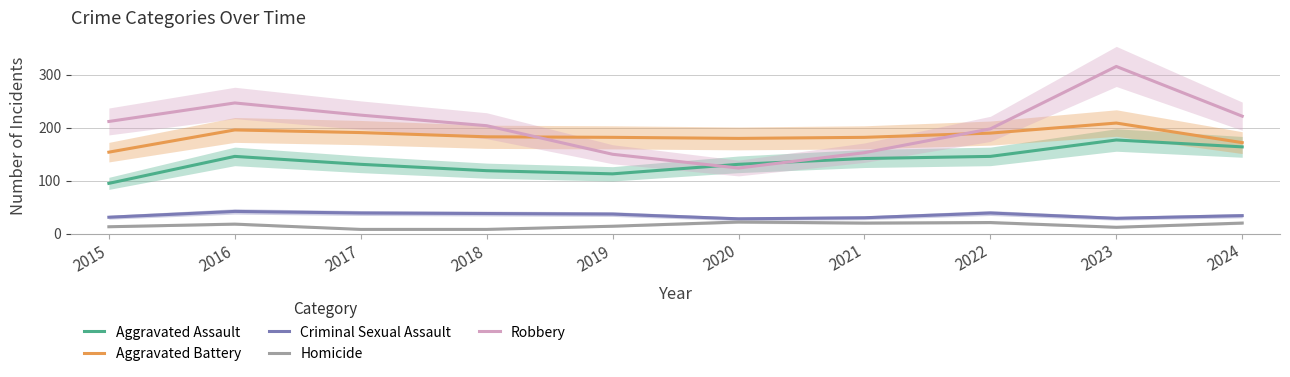

What is the value of the Robbery point at the 10th from the left?

222